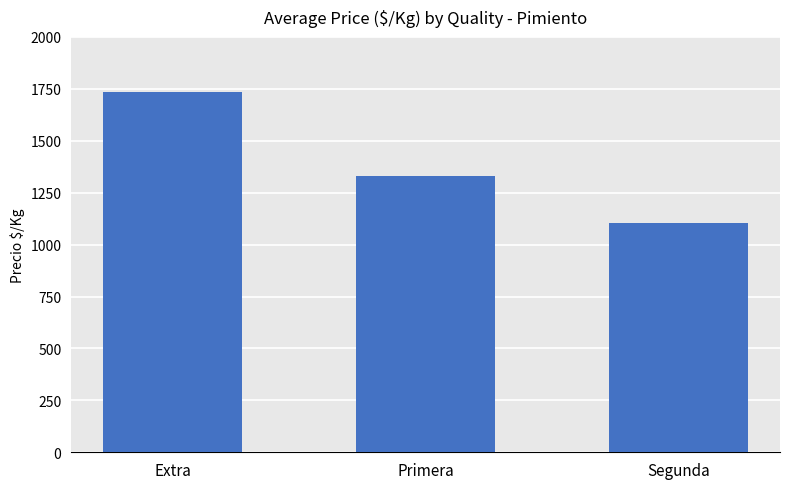

What position from the right is Extra?

3